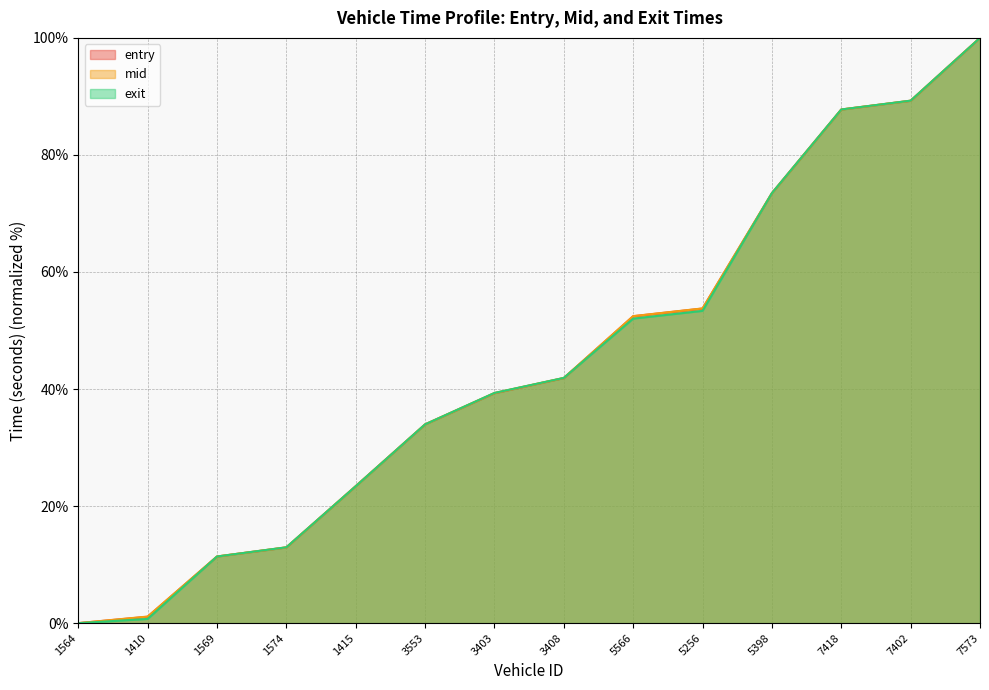

List the labels in order of exit value, smallest first.

1564, 1410, 1569, 1574, 1415, 3553, 3403, 3408, 5566, 5256, 5398, 7418, 7402, 7573